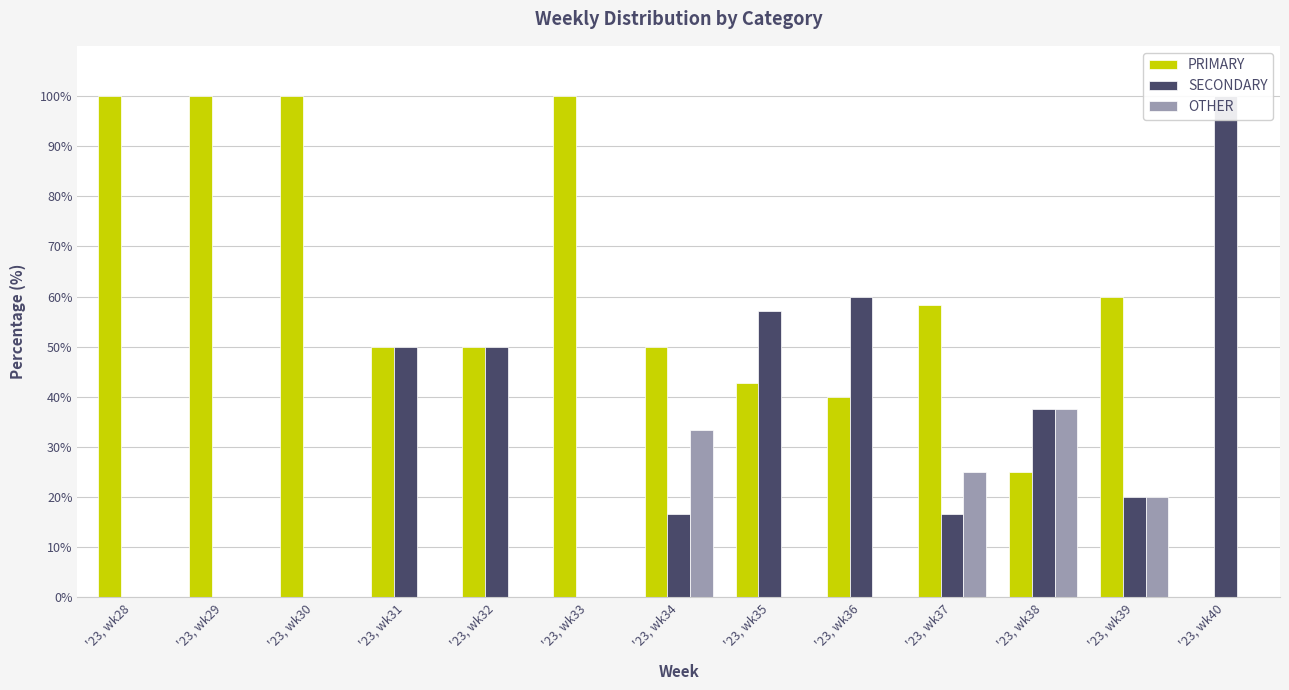

At which label does SECONDARY reach its minimum?

'23, wk28